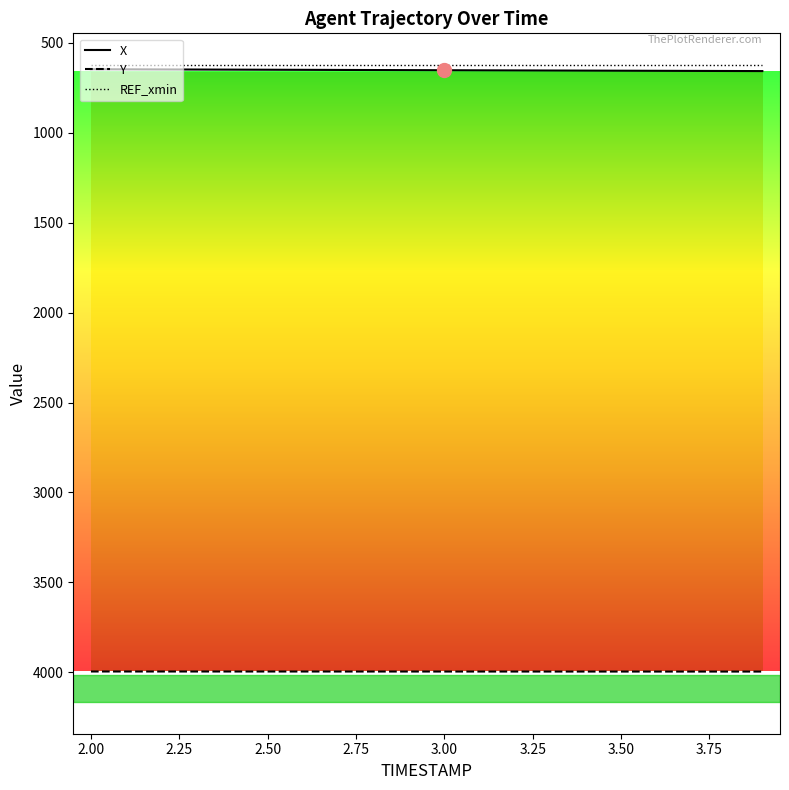

True or false: X and Y cross at least once.

False